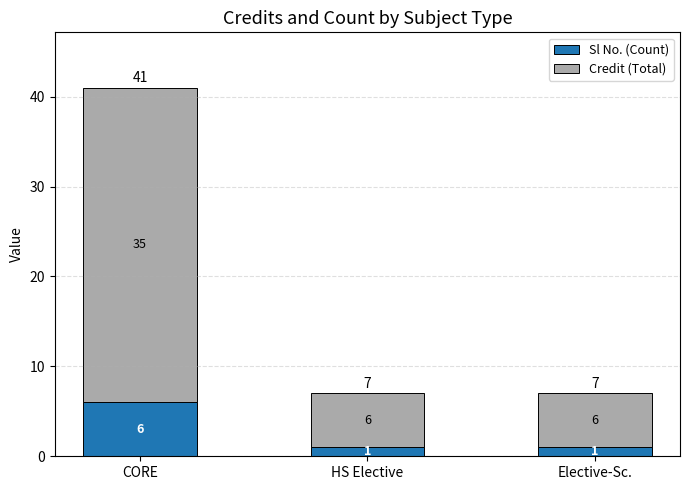

Is it true that Sl No. (Count) equals 6 at CORE?

True